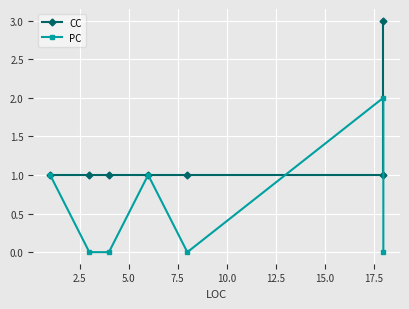

How many data points in CC are above 1?

1